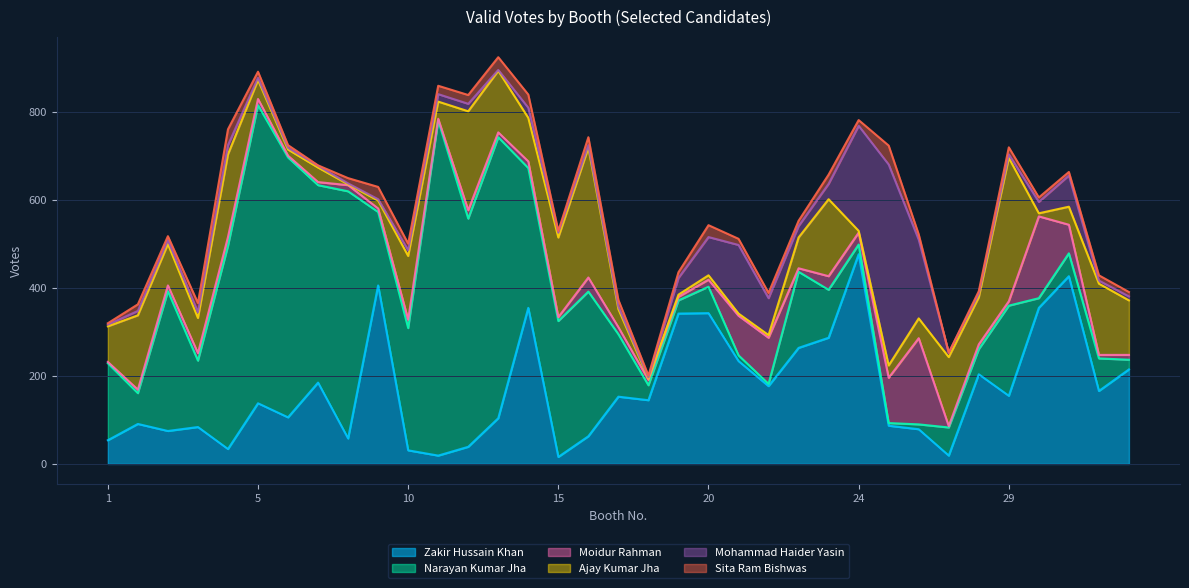

Rank the series by their maximum value, from highest to lowest.

Narayan Kumar Jha, Zakir Hussain Khan, Mohammad Haider Yasin, Ajay Kumar Jha, Moidur Rahman, Sita Ram Bishwas